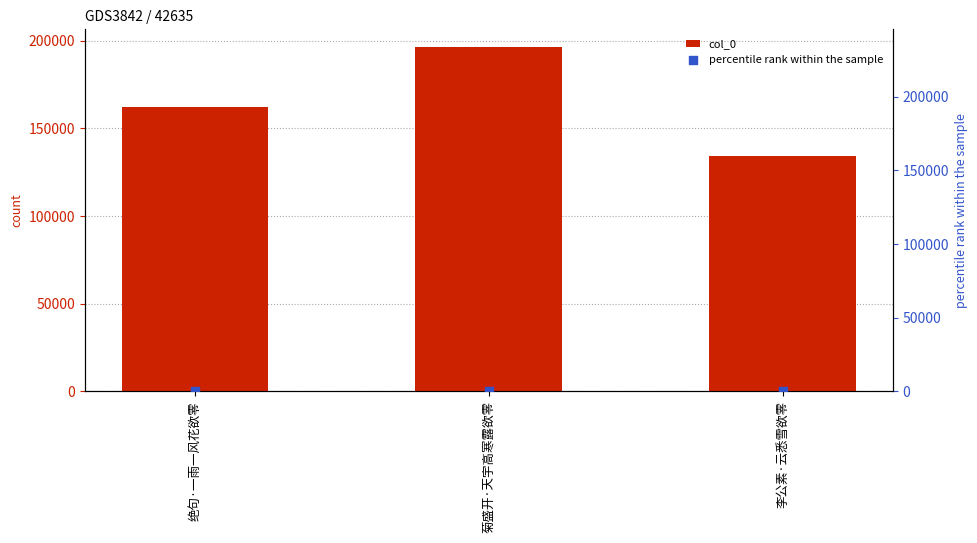

Which series has the largest total across all categories?

col_0